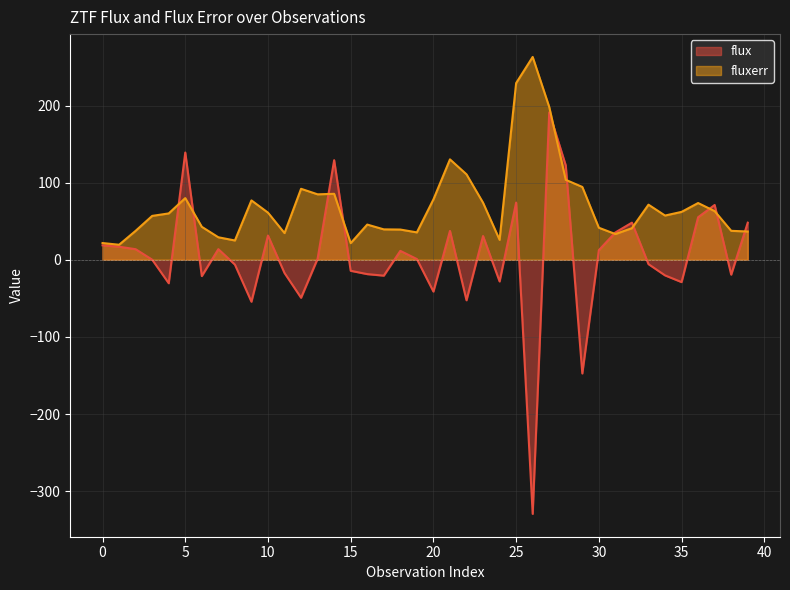

Which series ends up on top after the final intersection of fluxerr and flux?

flux